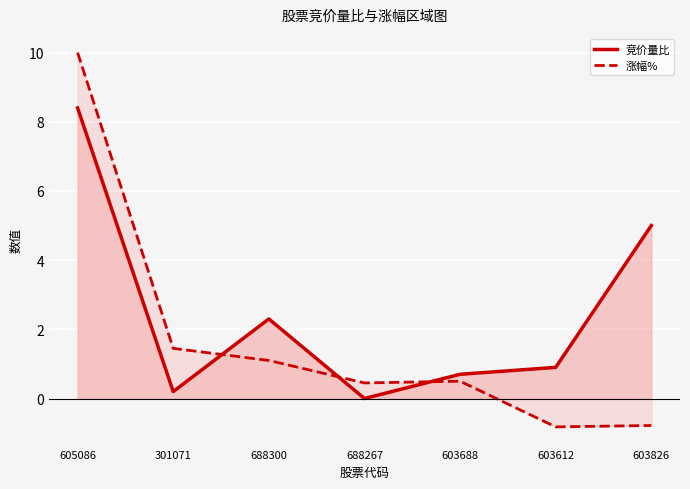

After their last crossing, which series has the higher values: 涨幅%_line or 竞价量比_line?

竞价量比_line